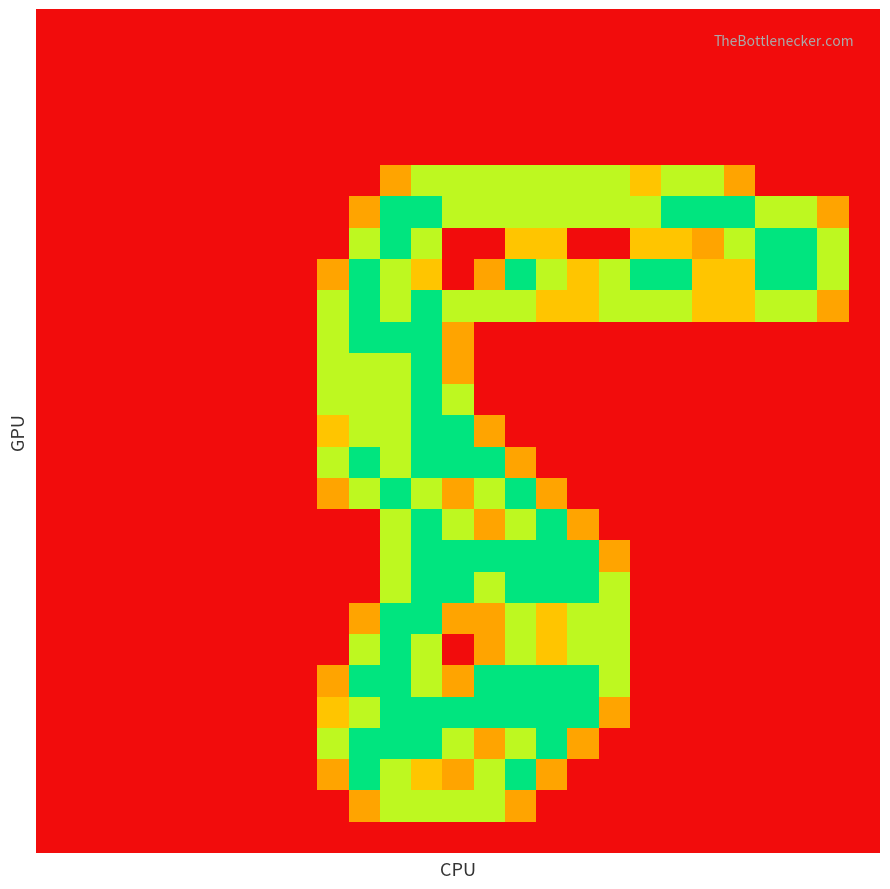

What is the maximum value shown in the chart?

2.0